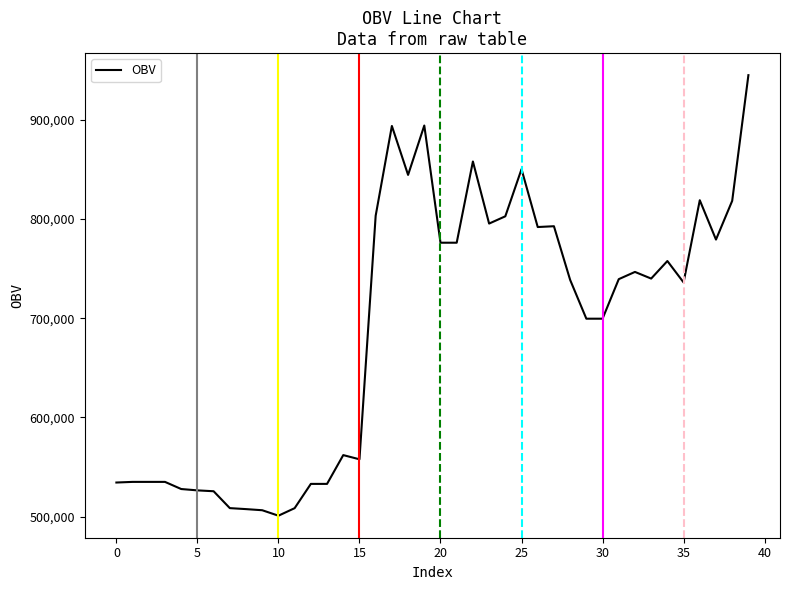

What is the smallest value displayed?

501072.2